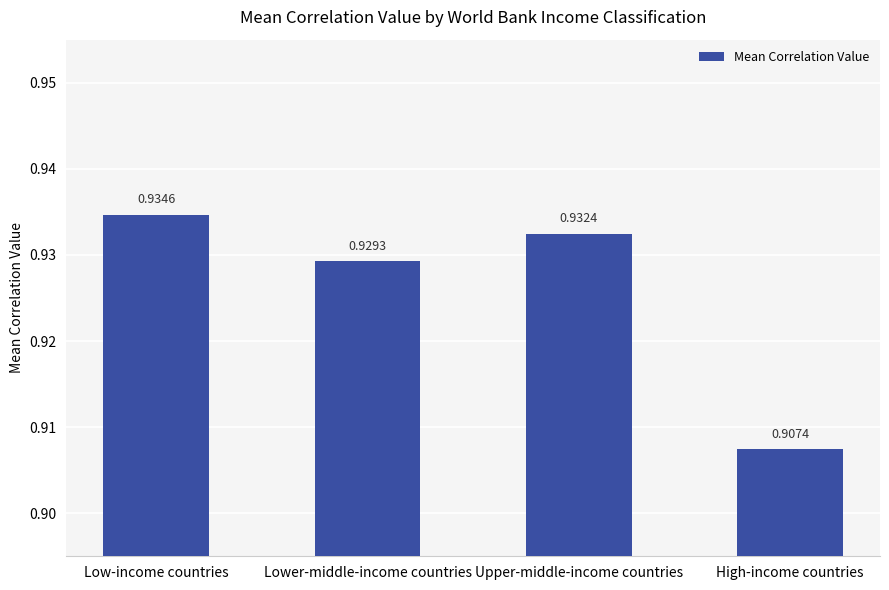

How many bars are there in total?

4